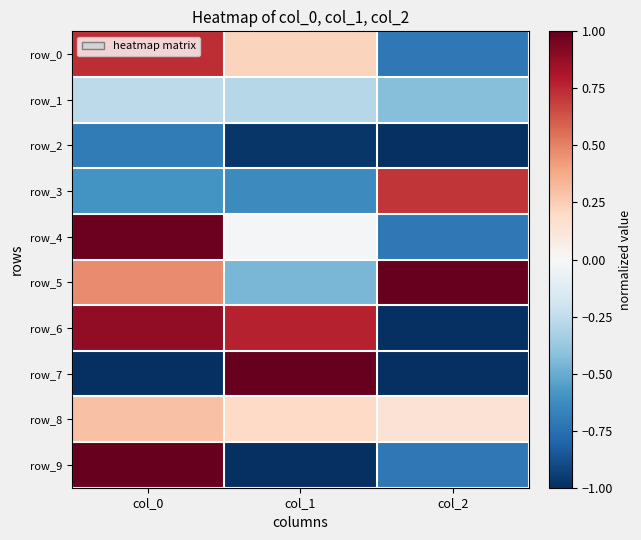

At which category is the sum across all series the highest?

col_0